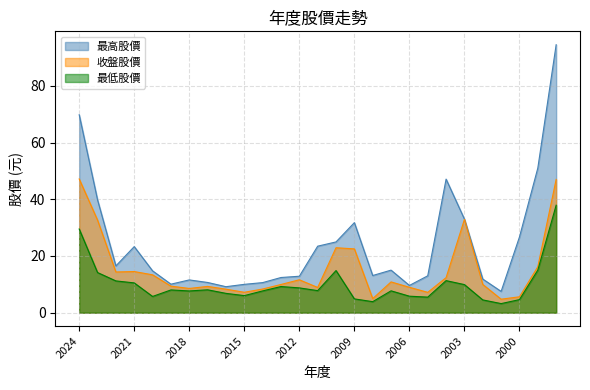

In 收盤股價, how many points are higher than both neighbors (excluding endpoints)?

6